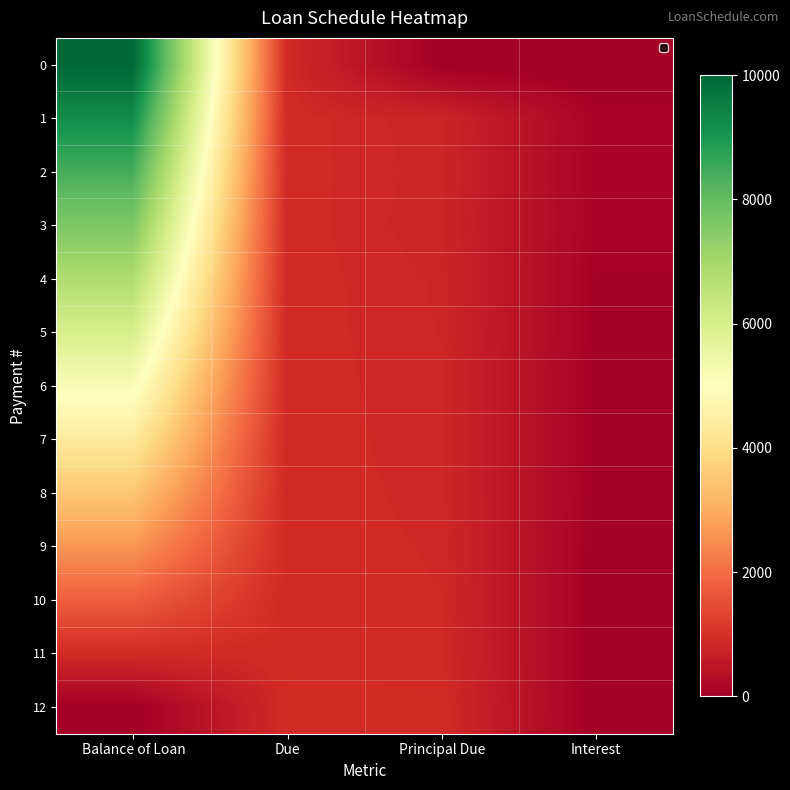

Reading left to right, transcribe all the data shown in this chart.

0: Balance of Loan=10000.0	Due=887.7	Principal Due=0.0	Interest=0.0
1: Balance of Loan=9214.2	Due=887.7	Principal Due=785.8	Interest=101.9
2: Balance of Loan=8418.5	Due=887.7	Principal Due=795.7	Interest=92.0
3: Balance of Loan=7632.7	Due=887.7	Principal Due=785.8	Interest=101.9
4: Balance of Loan=6820.3	Due=887.7	Principal Due=812.4	Interest=75.3
5: Balance of Loan=6002.1	Due=887.7	Principal Due=818.2	Interest=69.5
6: Balance of Loan=5173.6	Due=887.7	Principal Due=828.5	Interest=59.2
7: Balance of Loan=4338.6	Due=887.7	Principal Due=835.0	Interest=52.7
8: Balance of Loan=3495.1	Due=887.7	Principal Due=843.5	Interest=44.2
9: Balance of Loan=2641.8	Due=887.7	Principal Due=853.2	Interest=34.5
10: Balance of Loan=1781.0	Due=887.7	Principal Due=860.8	Interest=26.9
11: Balance of Loan=910.9	Due=887.7	Principal Due=870.1	Interest=17.6
12: Balance of Loan=0.0	Due=920.1	Principal Due=910.9	Interest=9.3